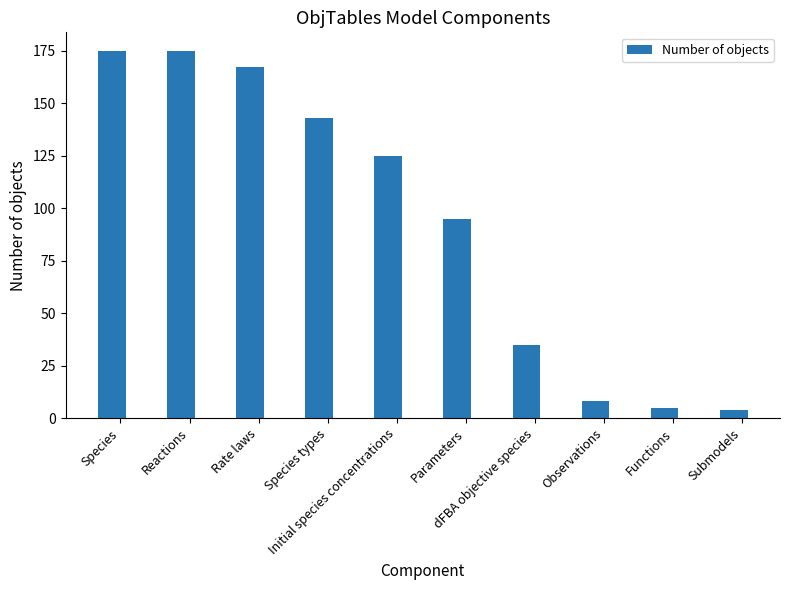

What is the smallest value displayed?

4